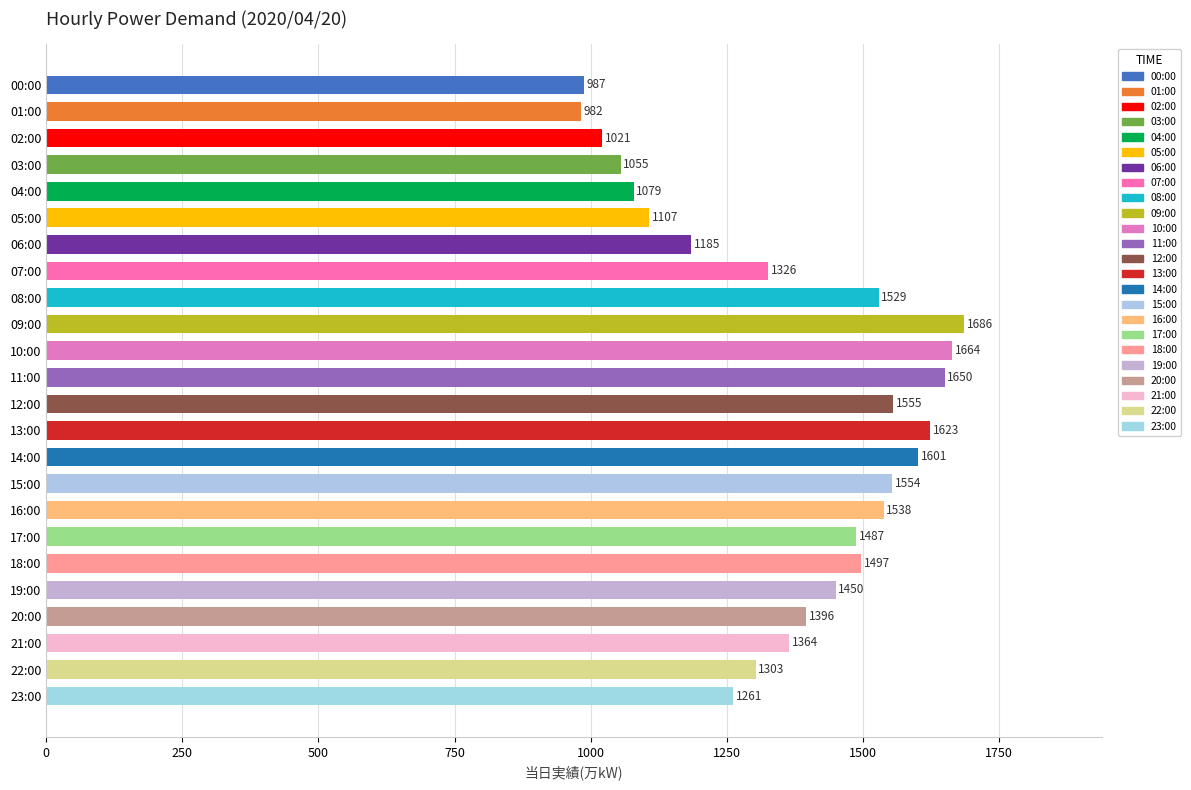

Count the number of data series in this chart.

1